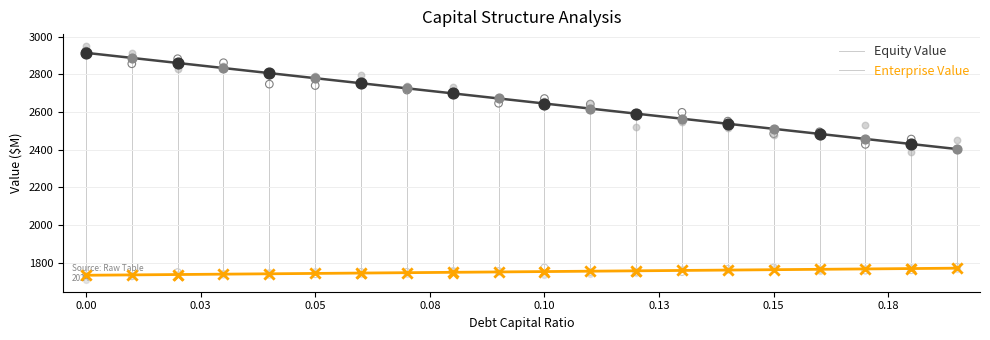

What are all the series names shown in the legend?

Equity Value, Enterprise Value